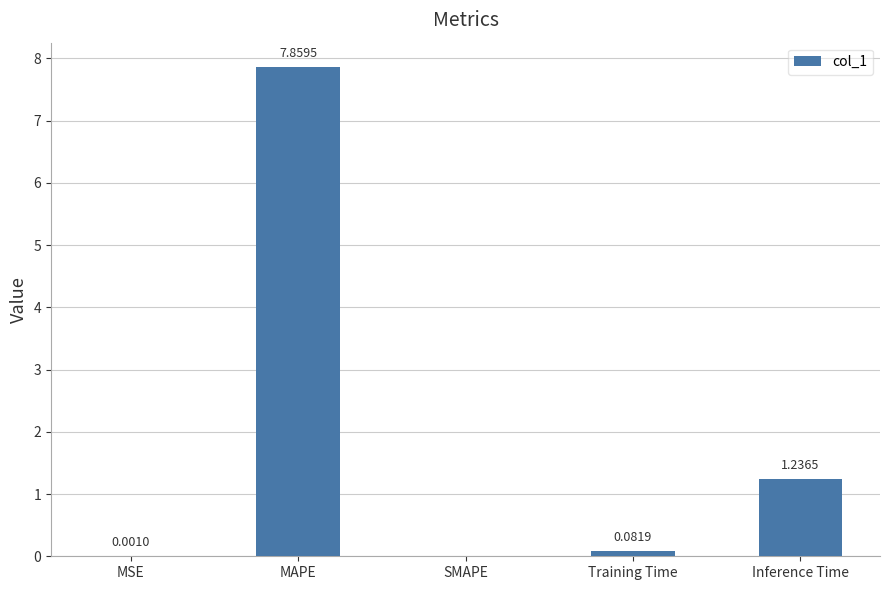

How many data points does each series have?

5